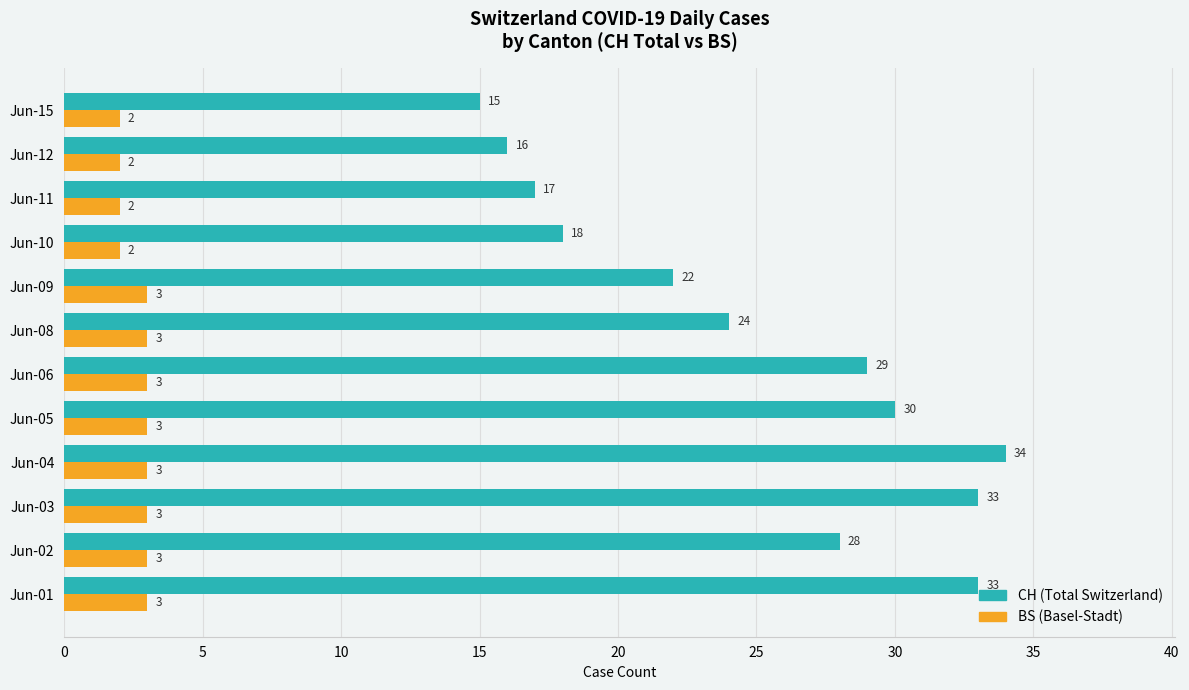

Is the value of BS (Basel-Stadt) at Jun-02 greater than the value of CH (Total Switzerland) at Jun-09?

No